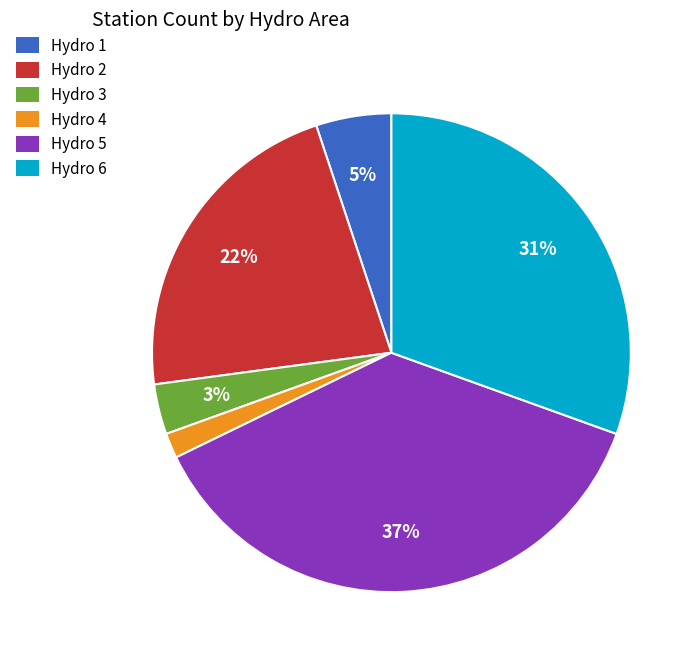

What percentage is the Hydro 4 slice, to the nearest percent?

2%